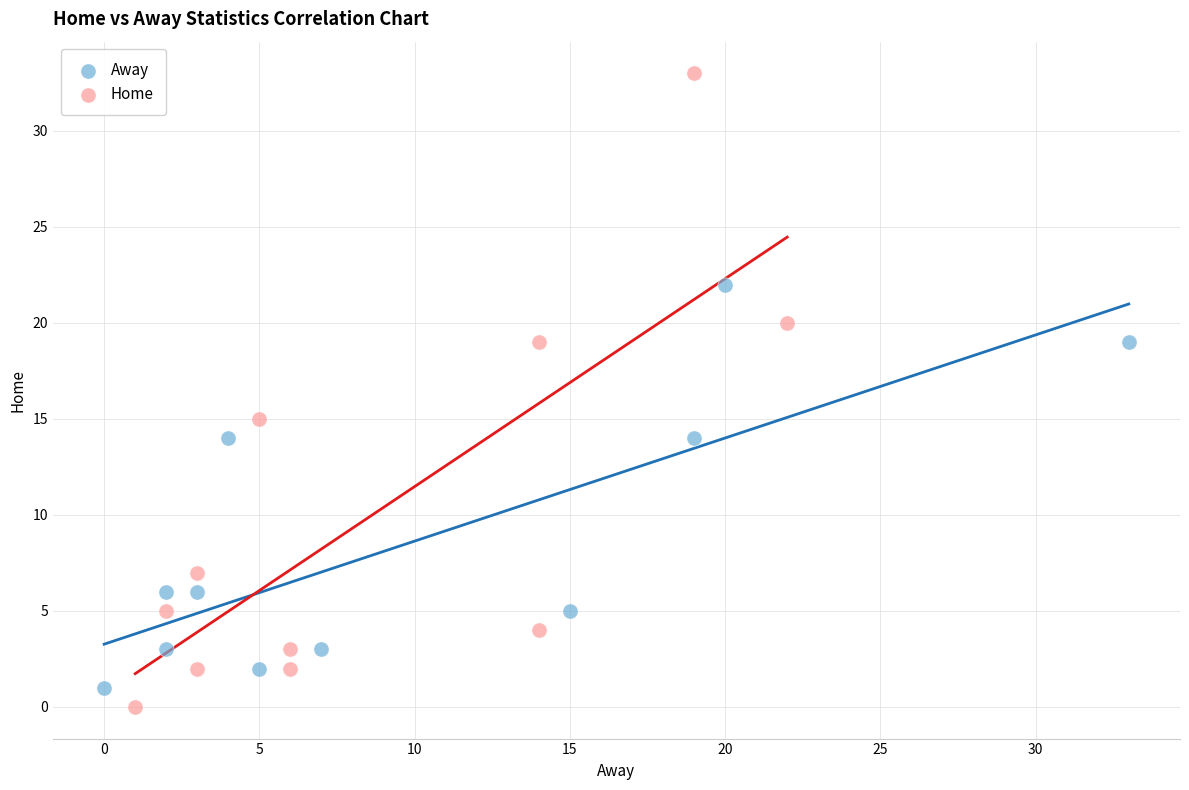

Which series reaches the minimum Y coordinate?

Home